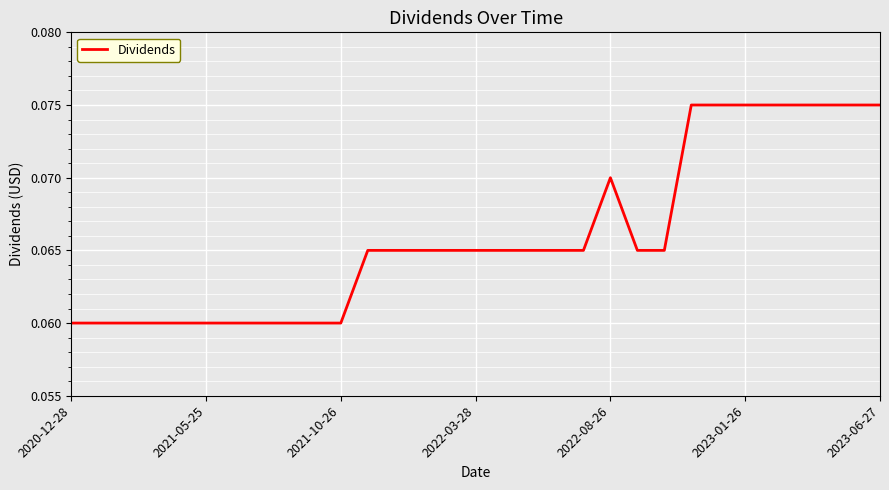

Does the chart display data point markers on the line(s)?

No